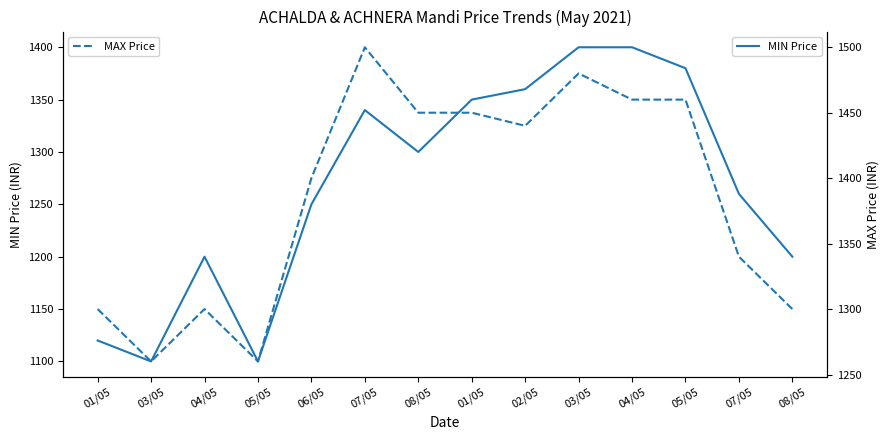

Rank the series by their average value, from lowest to highest.

MIN Price, MAX Price